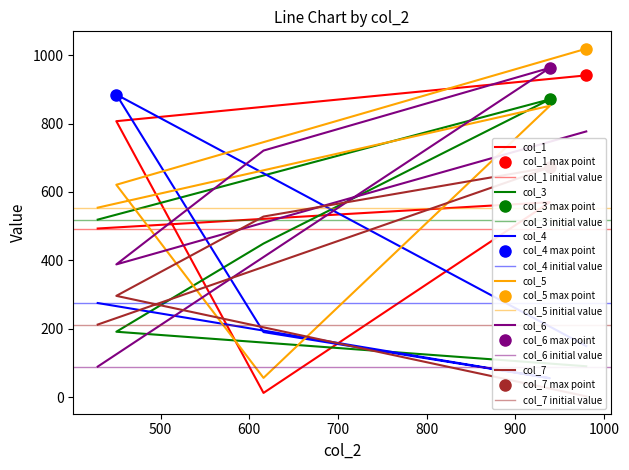

What are all the series names shown in the legend?

col_1, col_3, col_4, col_5, col_6, col_7